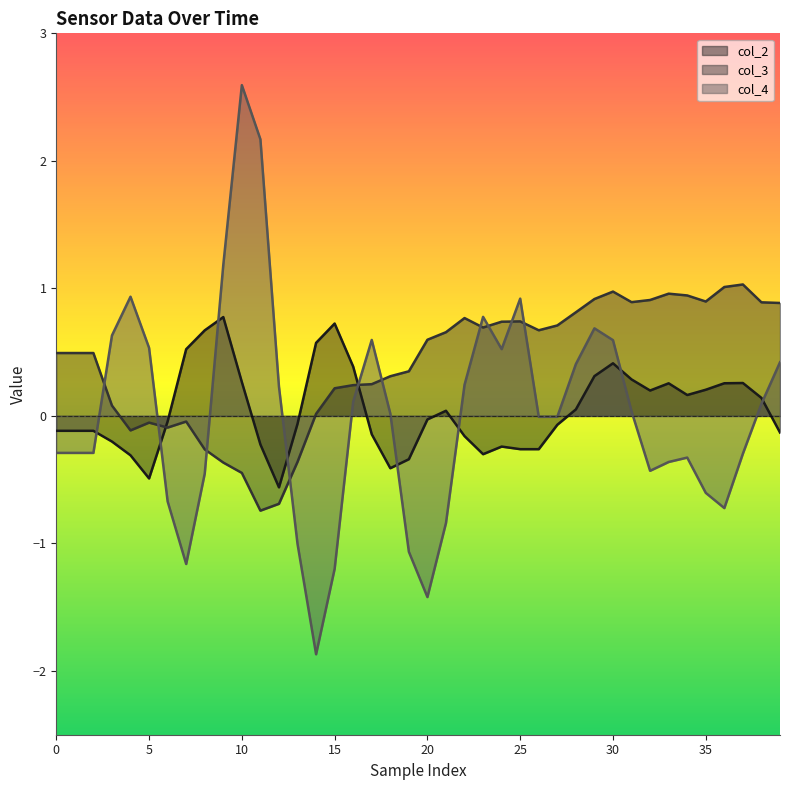

How many positive values does the col_2 series have?

19